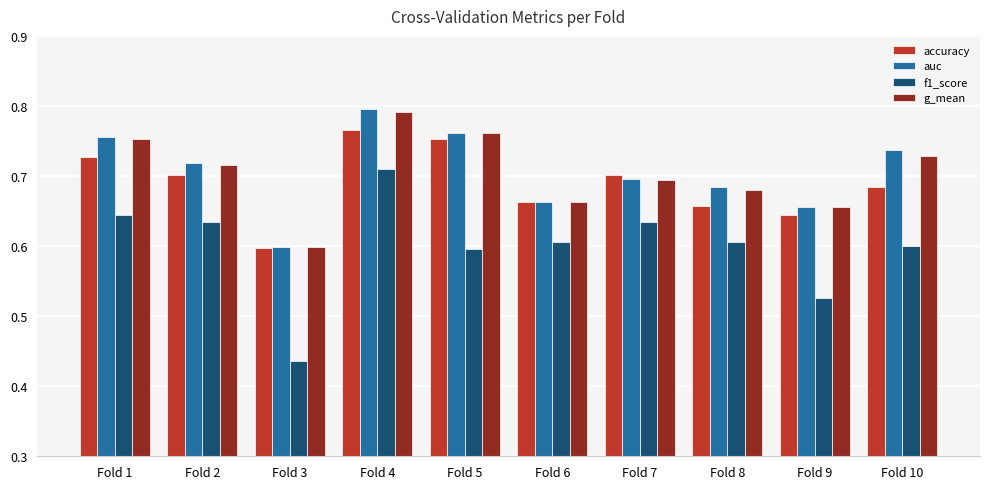

Count the auc values in the range 0 to 1.

10